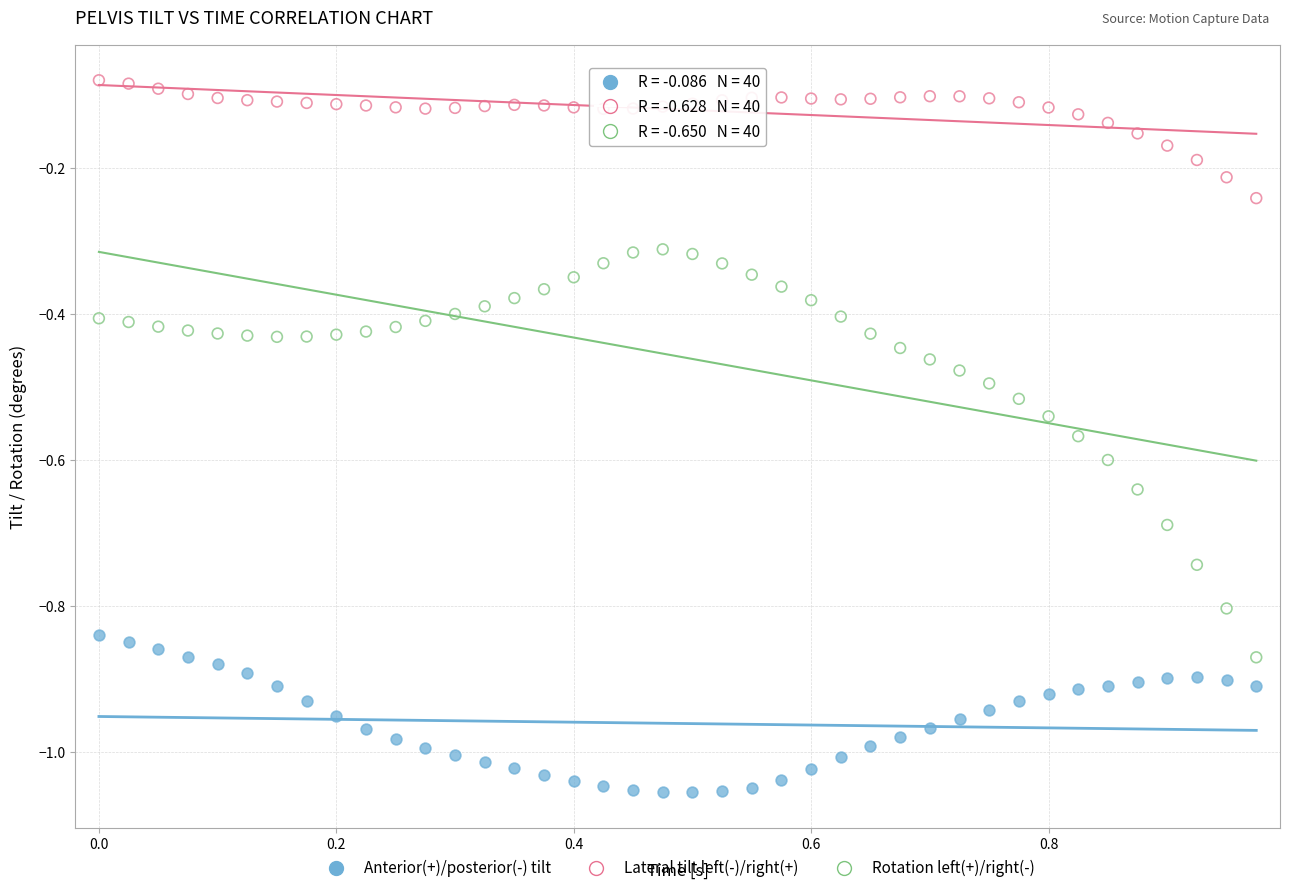

Which series has the largest Y range (max minus min)?

Rotation left(+)/right(-)